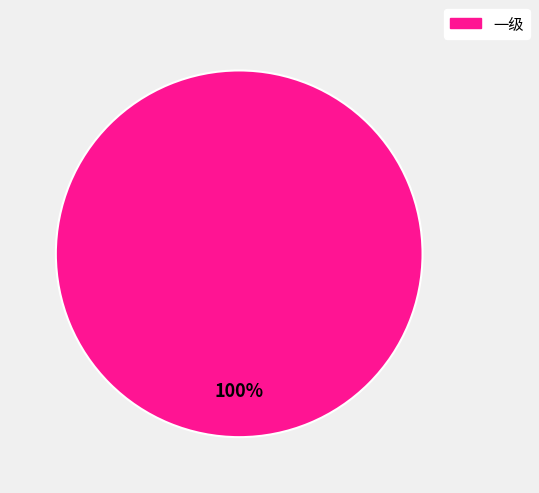

Count the number of slices in the pie.

1